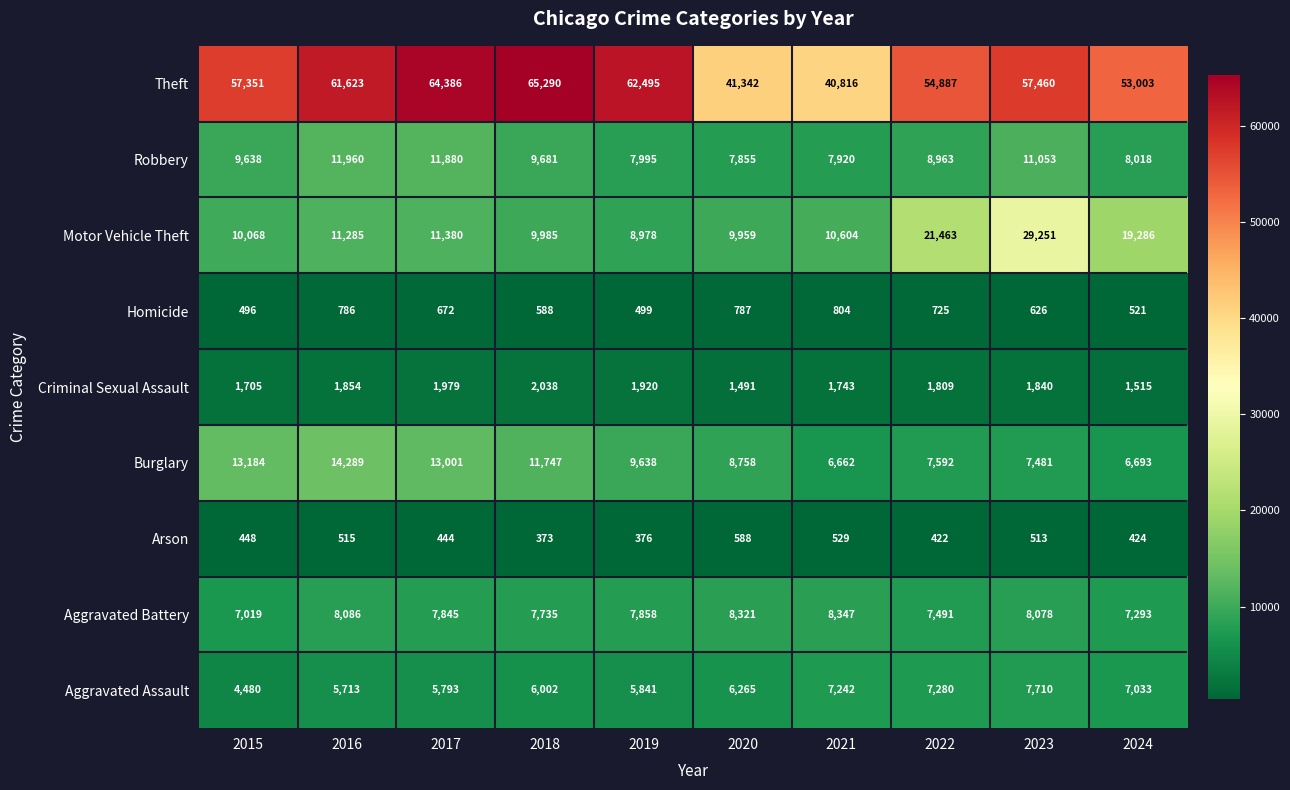

What is the difference between the second highest and minimum values in the Aggravated Assault series?

2800